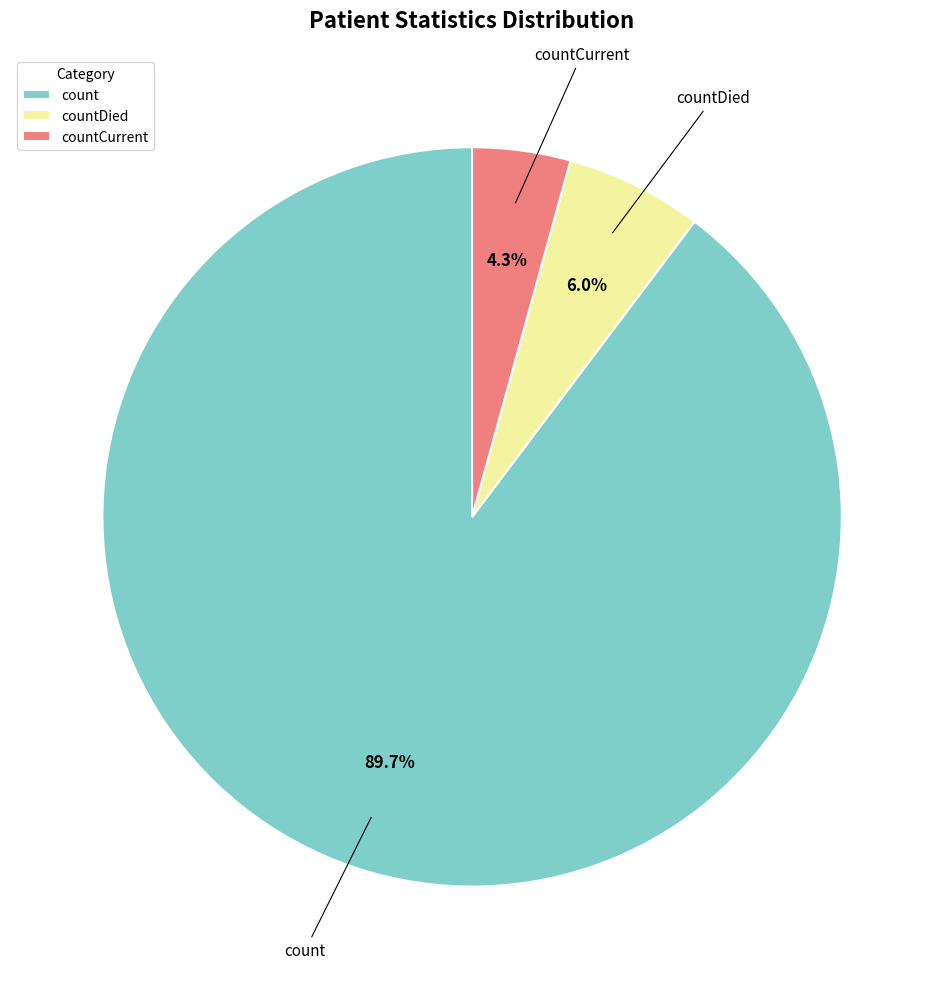

True or false: count accounts for 99% of the total.

False